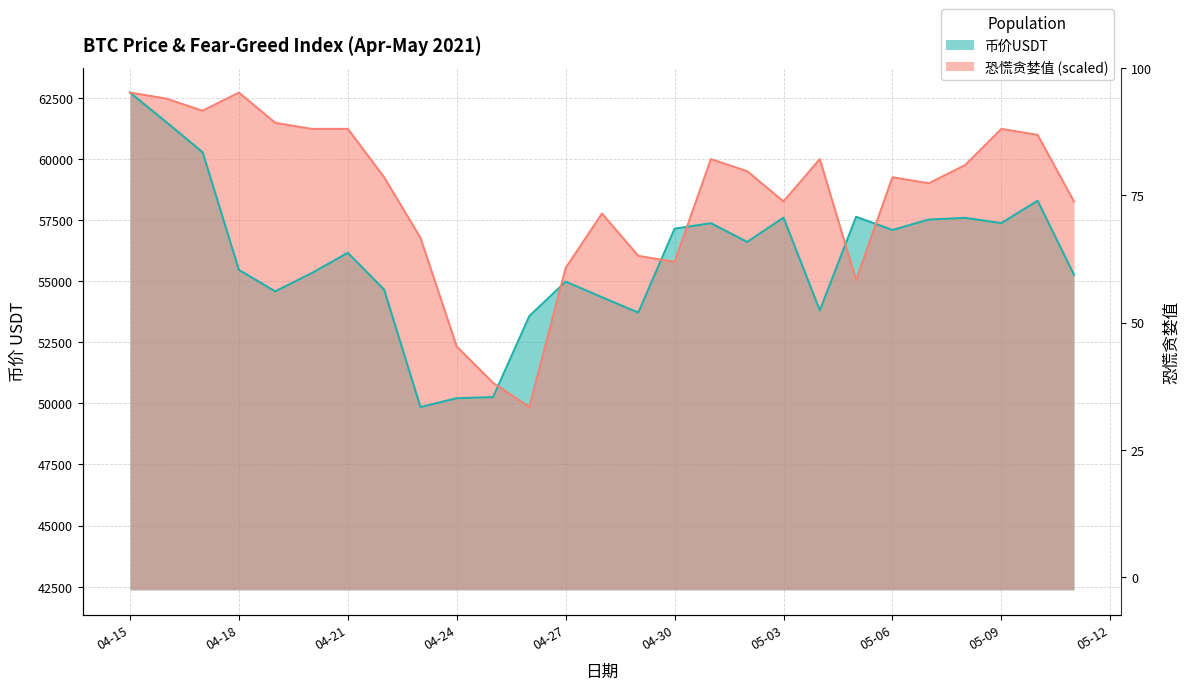

Between 2021-05-02 and 2021-05-09, which series saw the biggest shift?

恐慌贪婪值